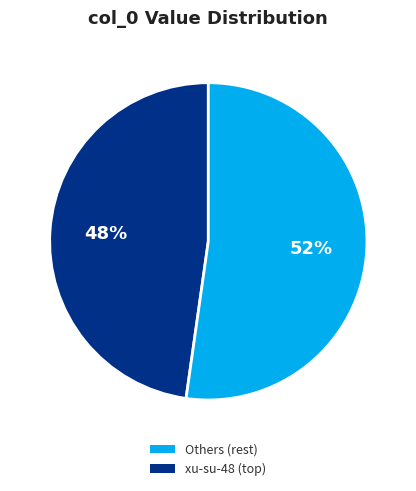

To the nearest percent, what is the average slice percentage?

50%